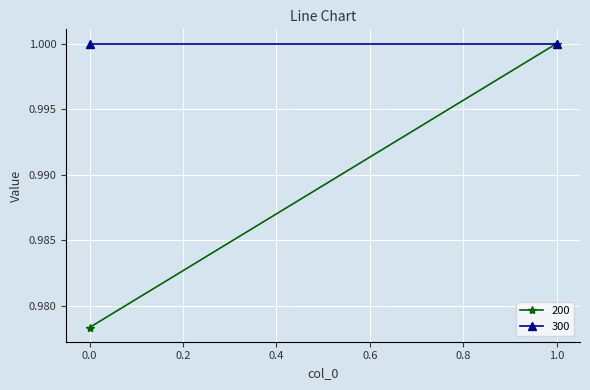

How many categories are shown in the chart?

2